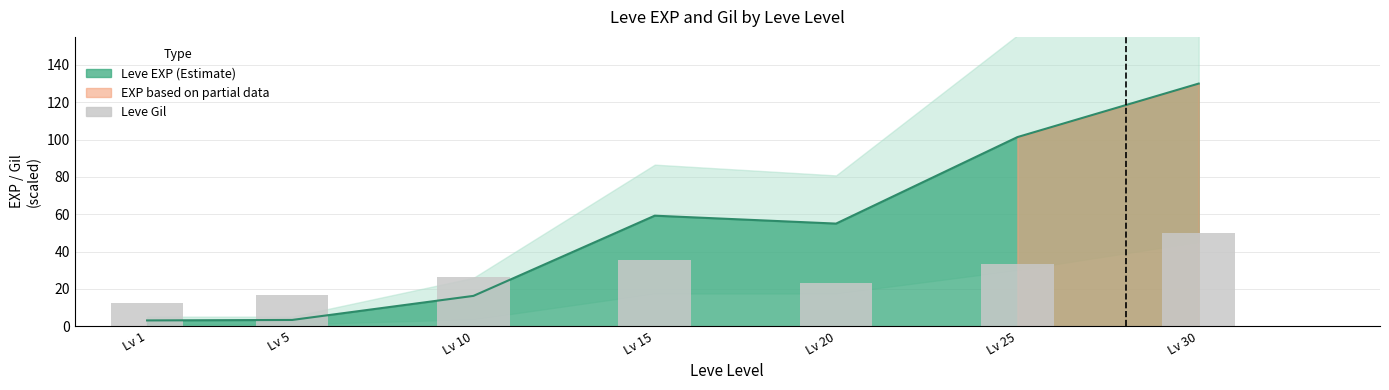

What is the smallest value displayed?

12.7